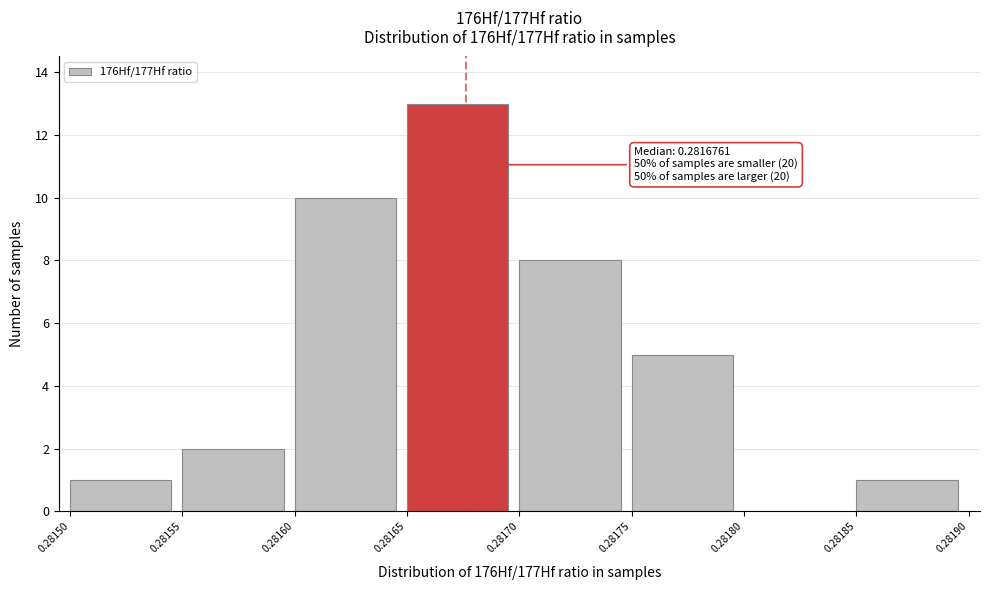

Which range on the x-axis has the tallest bar?

0.28165 to 0.28170